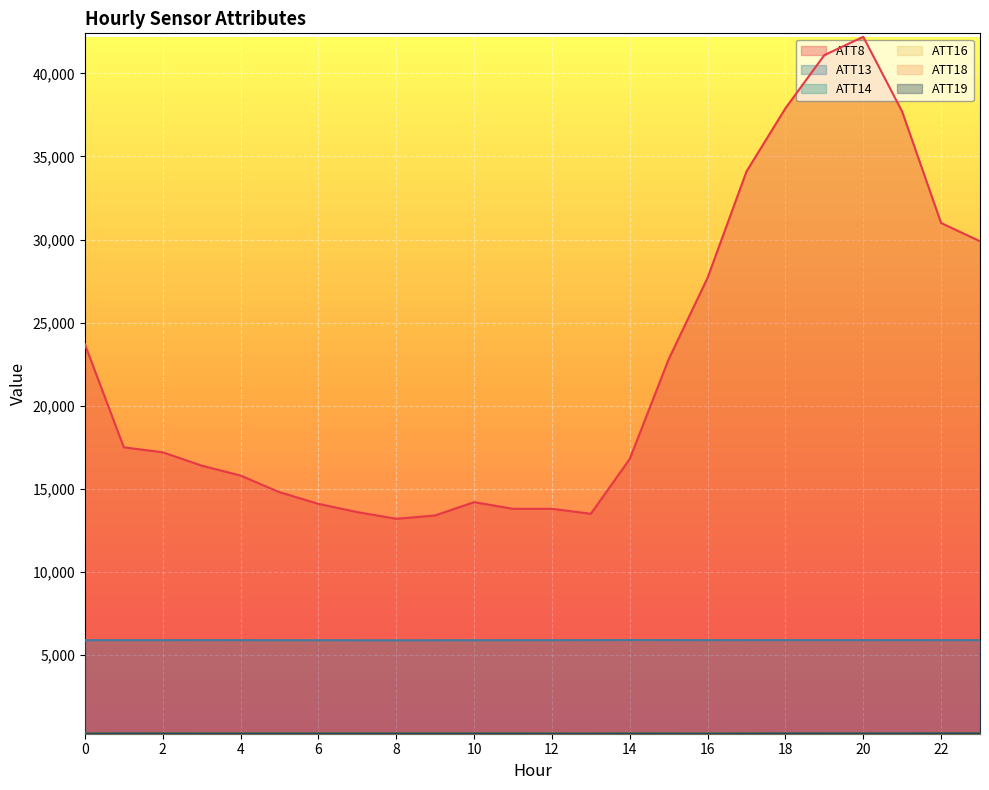

At which category is the sum across all series the highest?

20